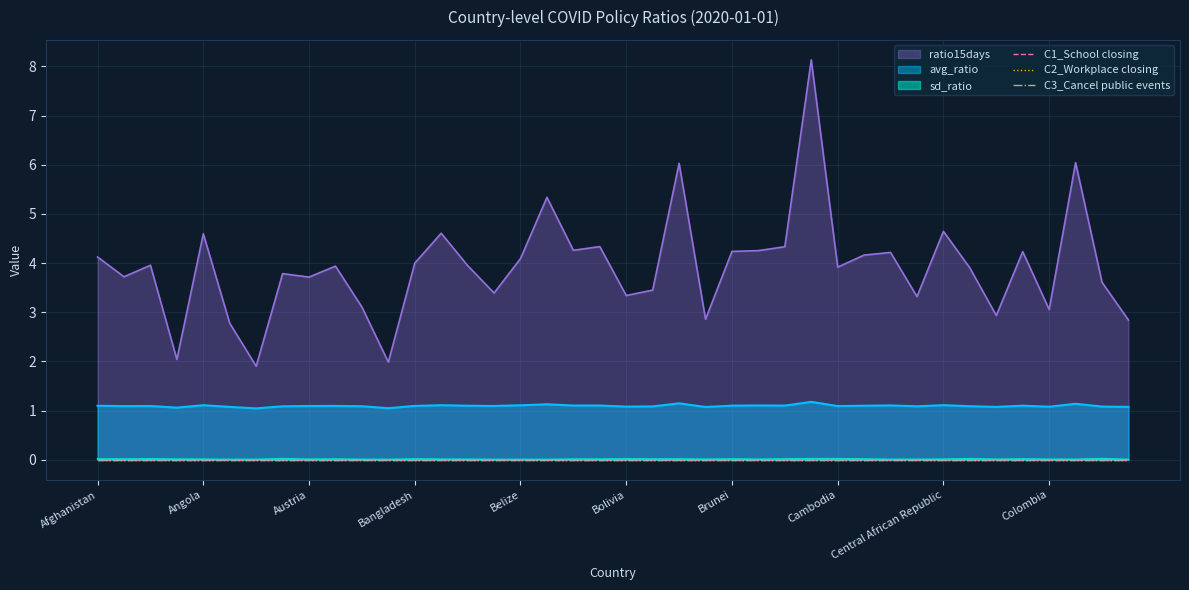

What is the spread (max minus min) of values at Burkina Faso?

4.3